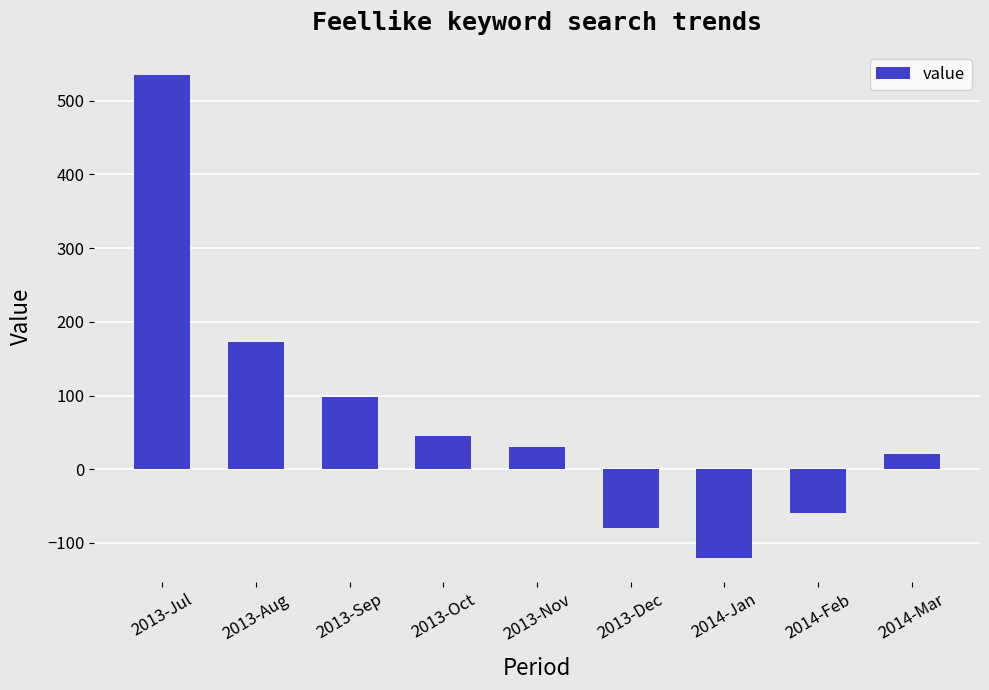

Count the number of categories in the chart.

9